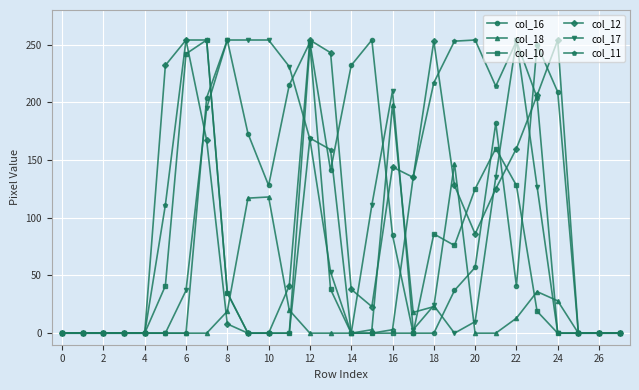

True or false: col_11 has more than 2 points higher than both neighbors.

True